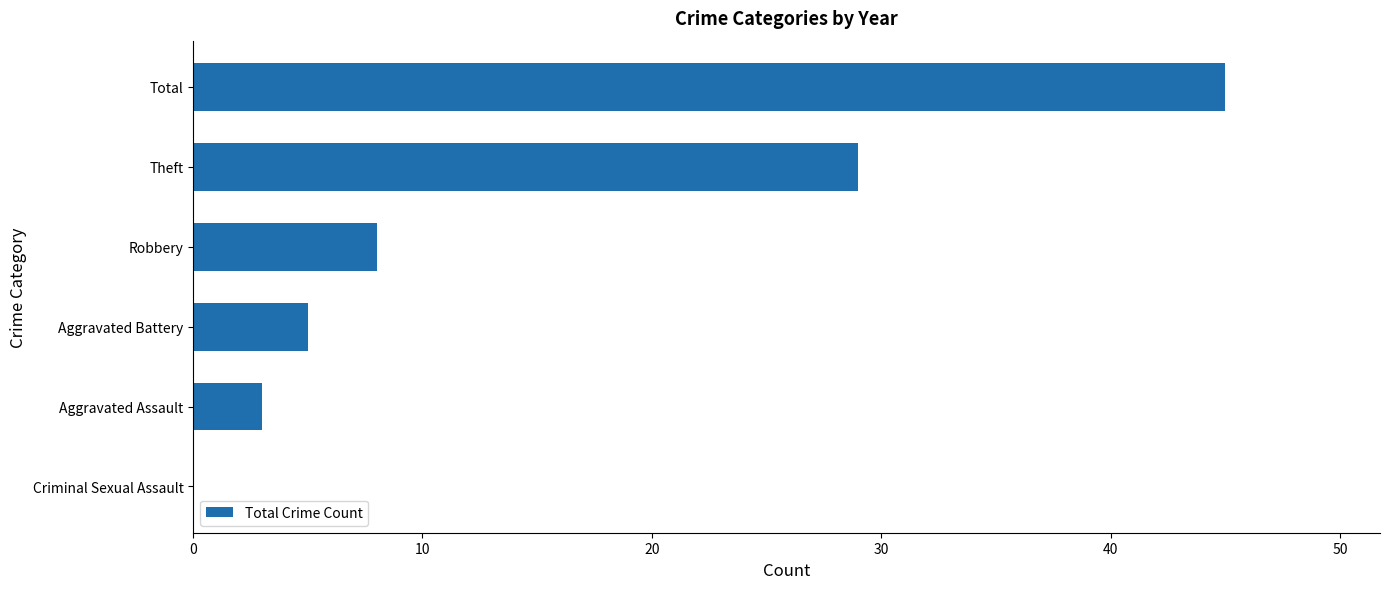

At which label is the value closest to 22?

Theft